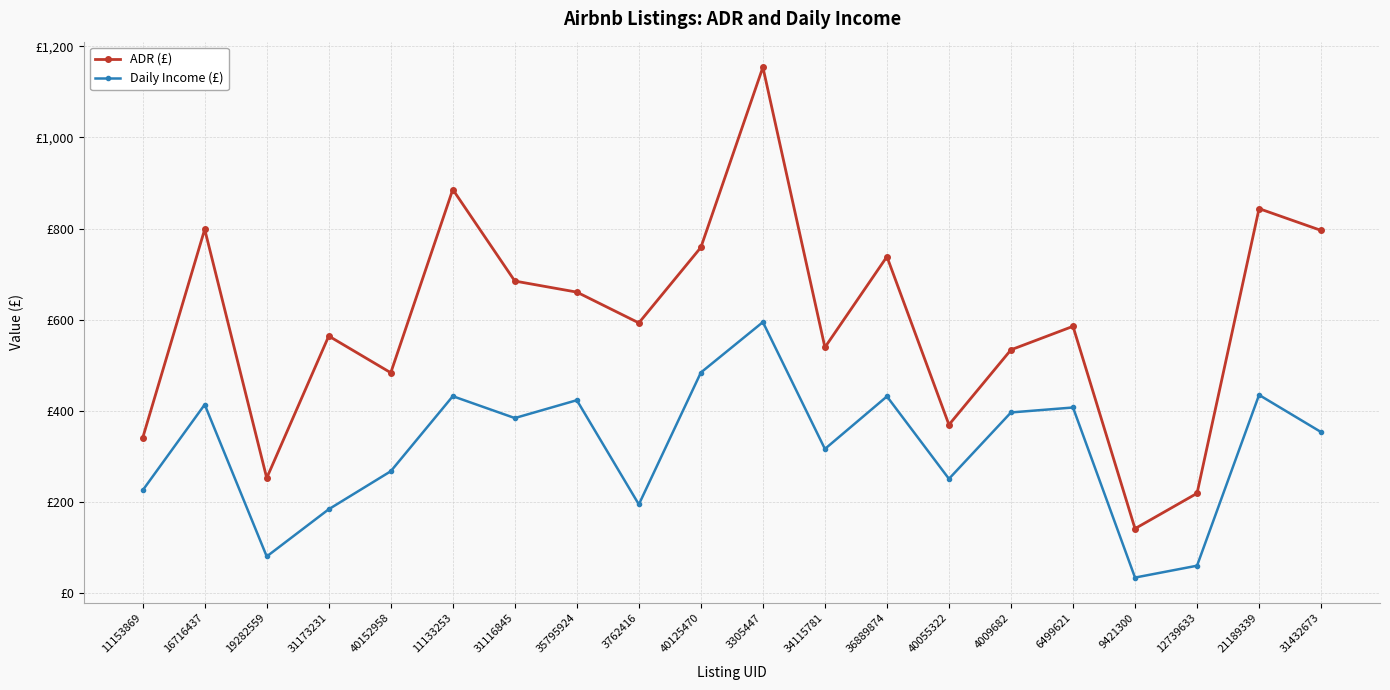

What is the sum of all ADR (£) values?

11943.7